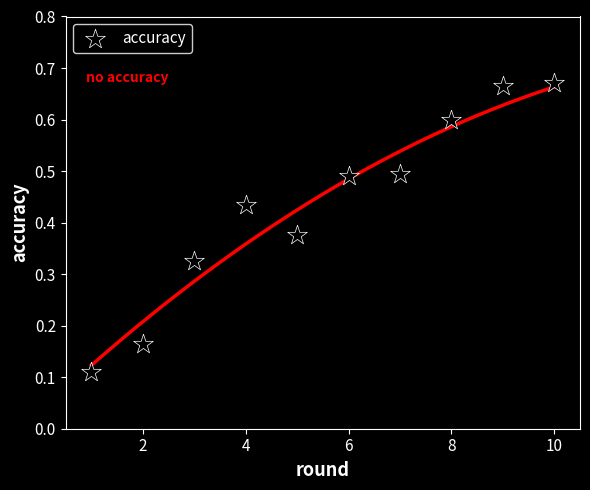

What is the average X value?

5.5